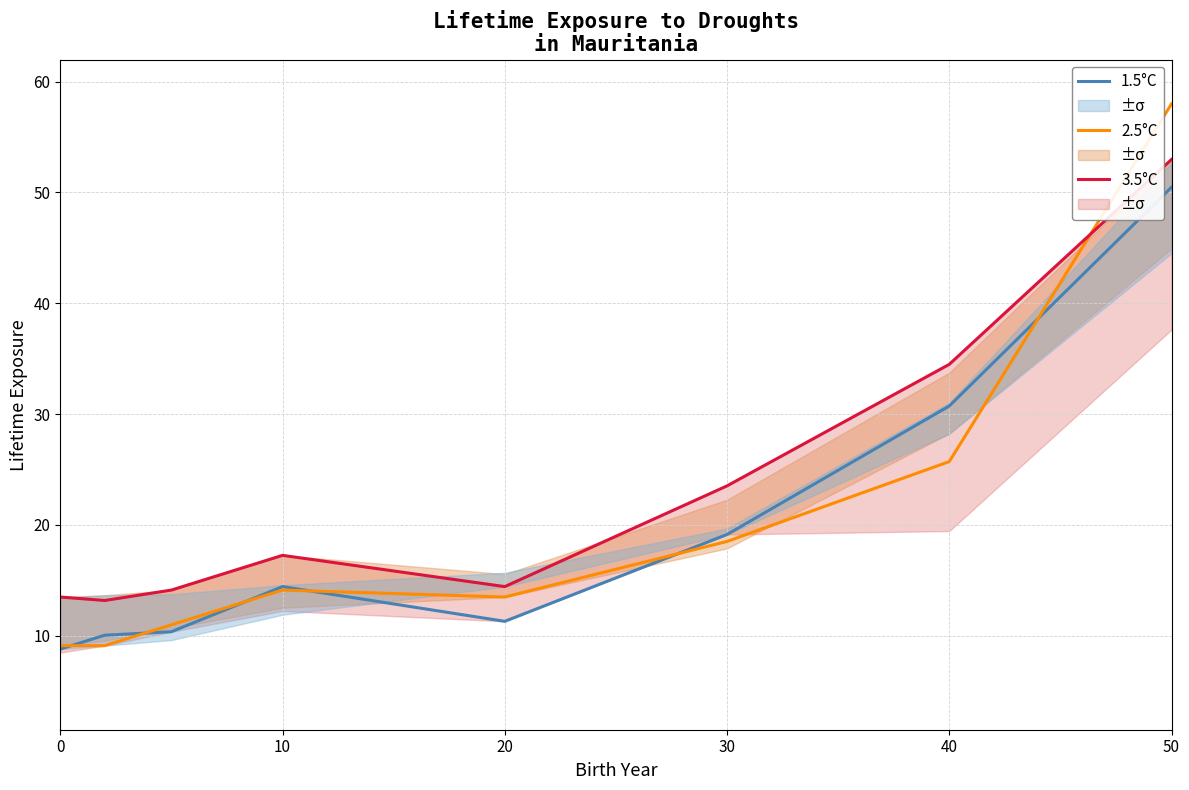

Is the value of 2.5°C at 10 greater than the value of 1.5°C at 30?

No